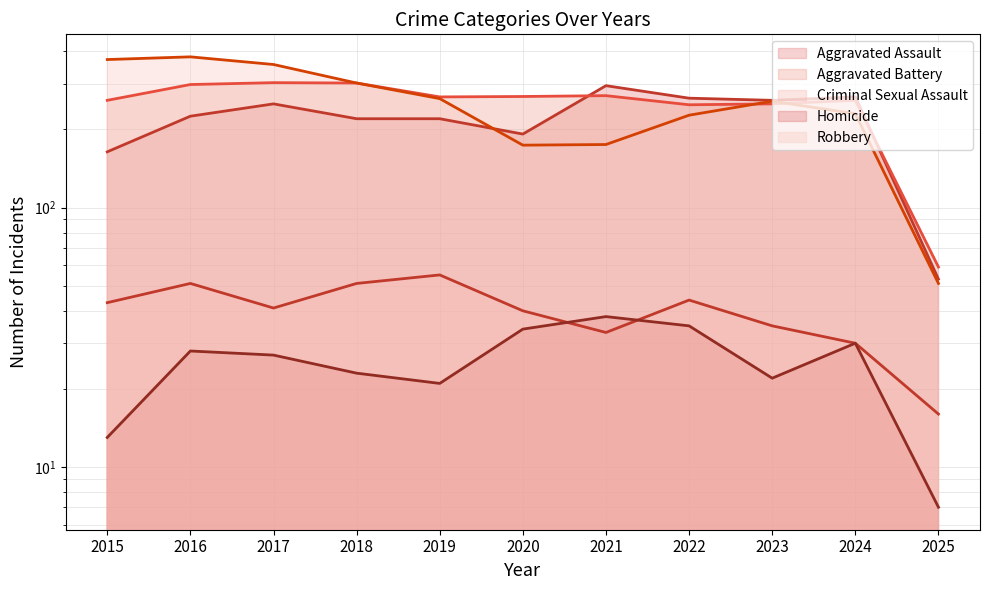

What is the difference between the second highest and minimum values in the Homicide (line) series?

28